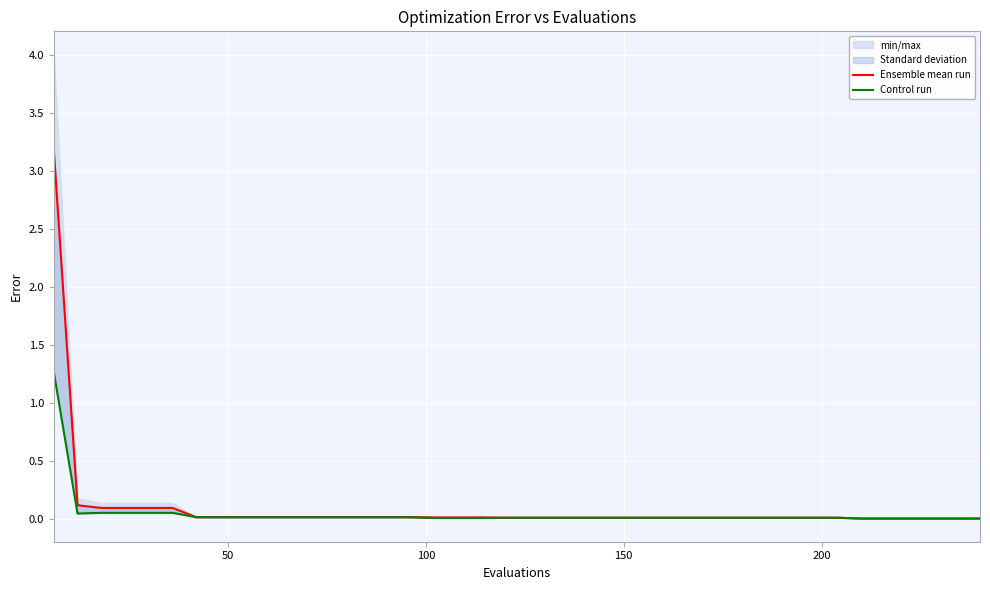

Which series has the largest total across all categories?

Ensemble mean run